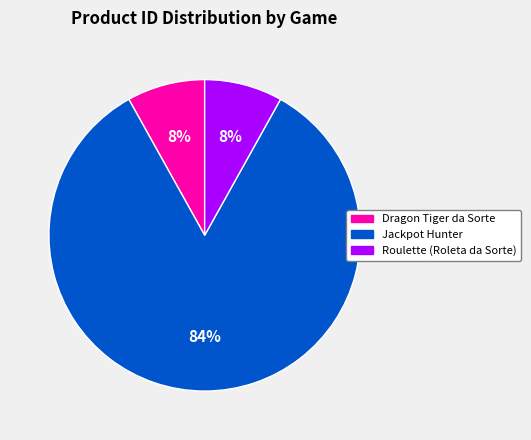

What is the largest slice in the pie chart?

Jackpot Hunter